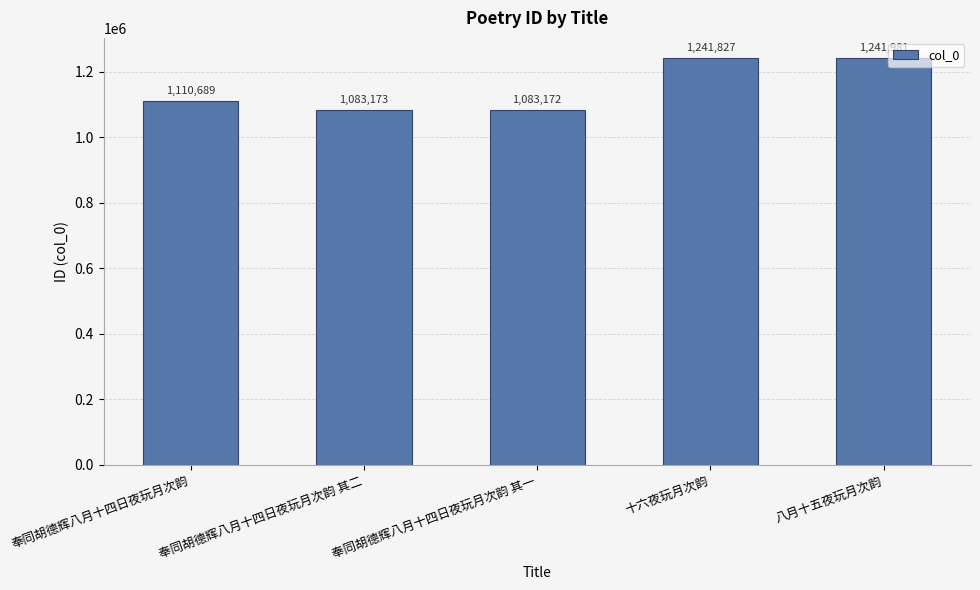

List the labels in order of value, largest first.

八月十五夜玩月次韵, 十六夜玩月次韵, 奉同胡德辉八月十四日夜玩月次韵, 奉同胡德辉八月十四日夜玩月次韵 其二, 奉同胡德辉八月十四日夜玩月次韵 其一